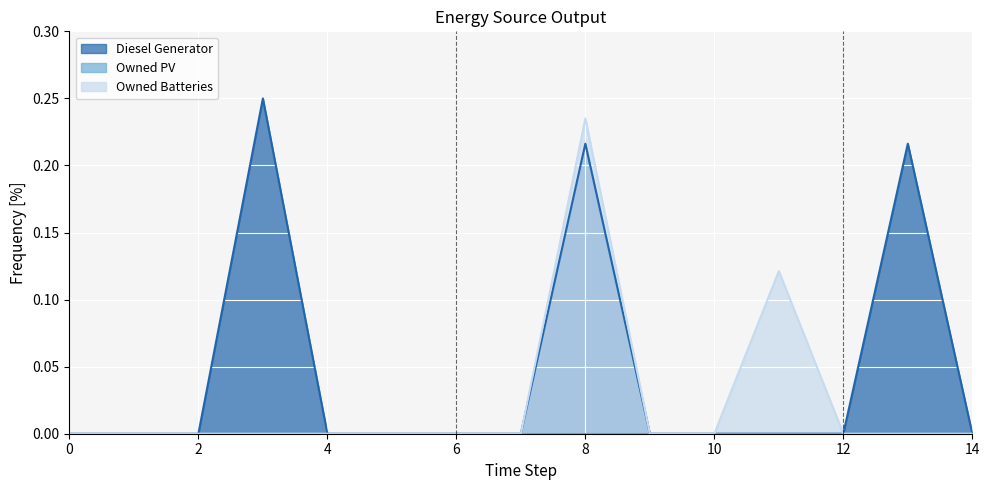

Which series has the largest total across all categories?

Diesel Generator